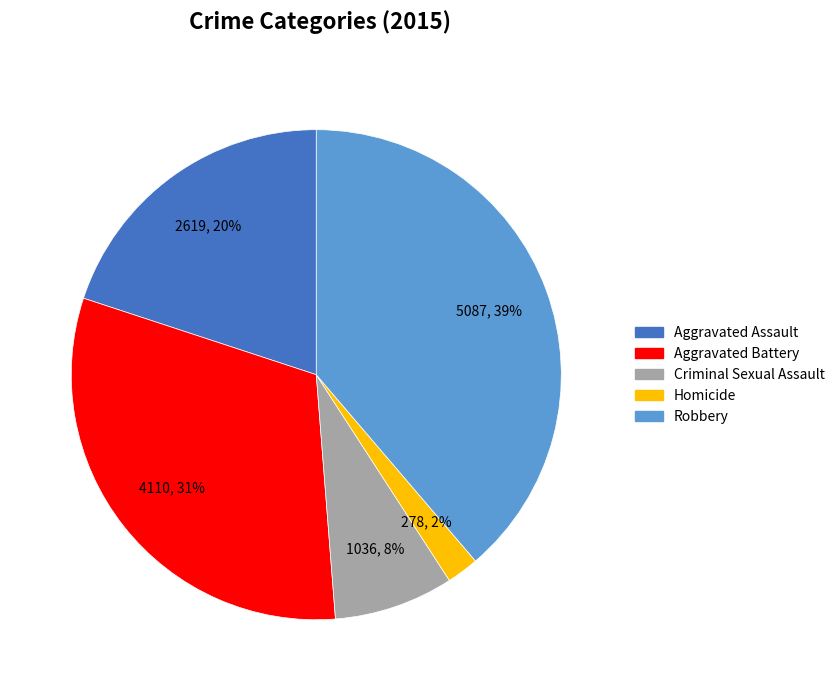

How many slices are in this pie chart?

5